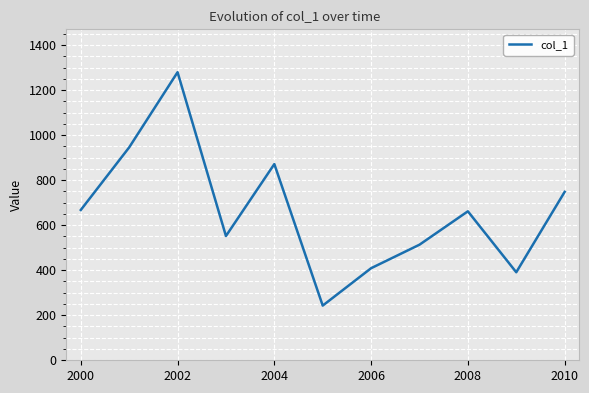

Is this an area chart (filled region under the line)?

No